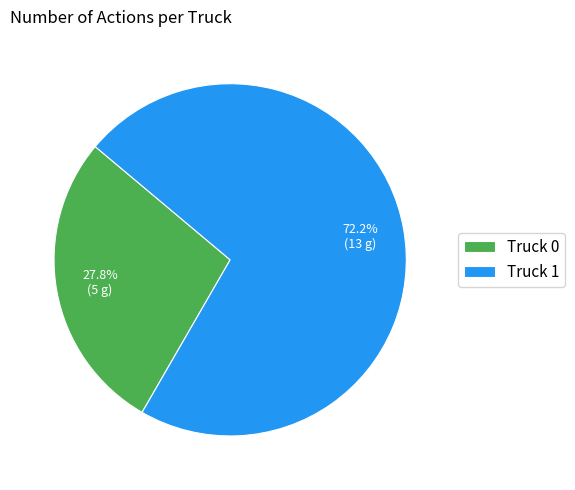

Which slice is the smallest?

Truck 0